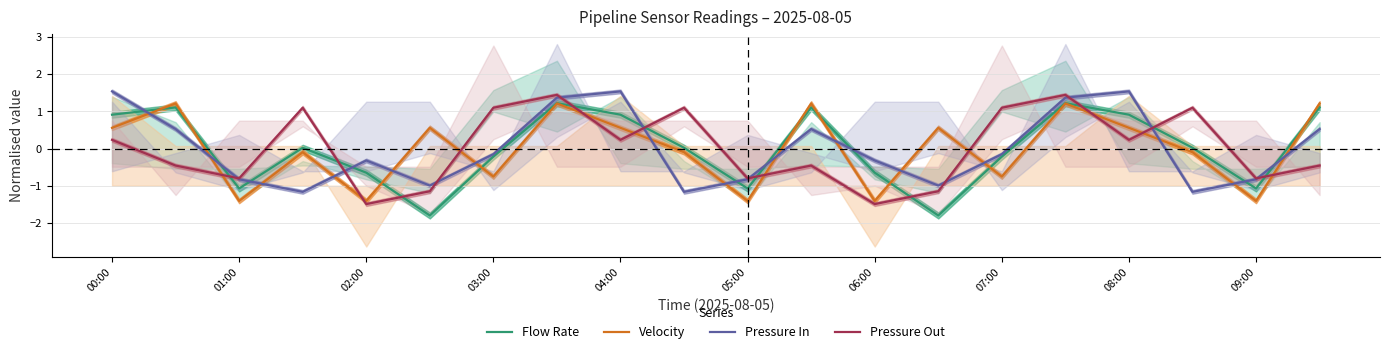

The Velocity series shows 0.6 at 00:00. True or false?

True